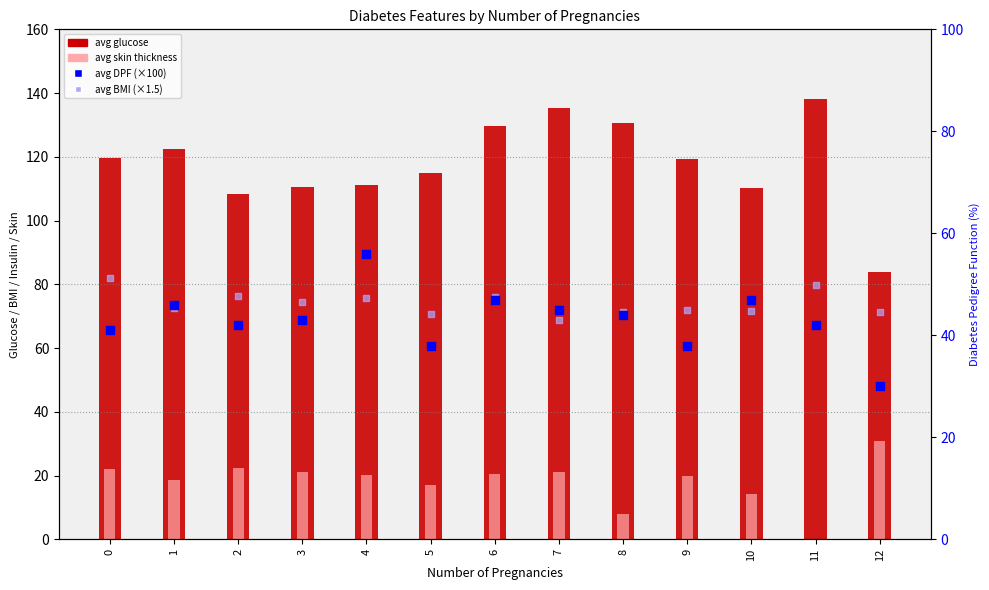

What is the total value across all series at 10?

216.4